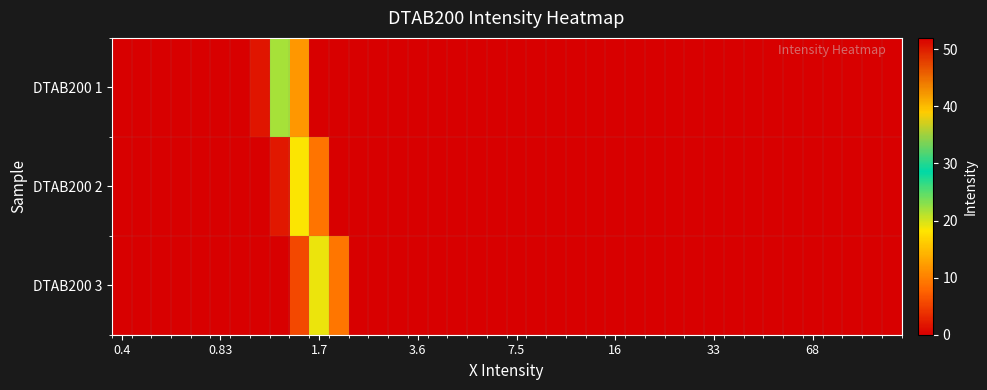

At which category is the sum across all series the highest?

39